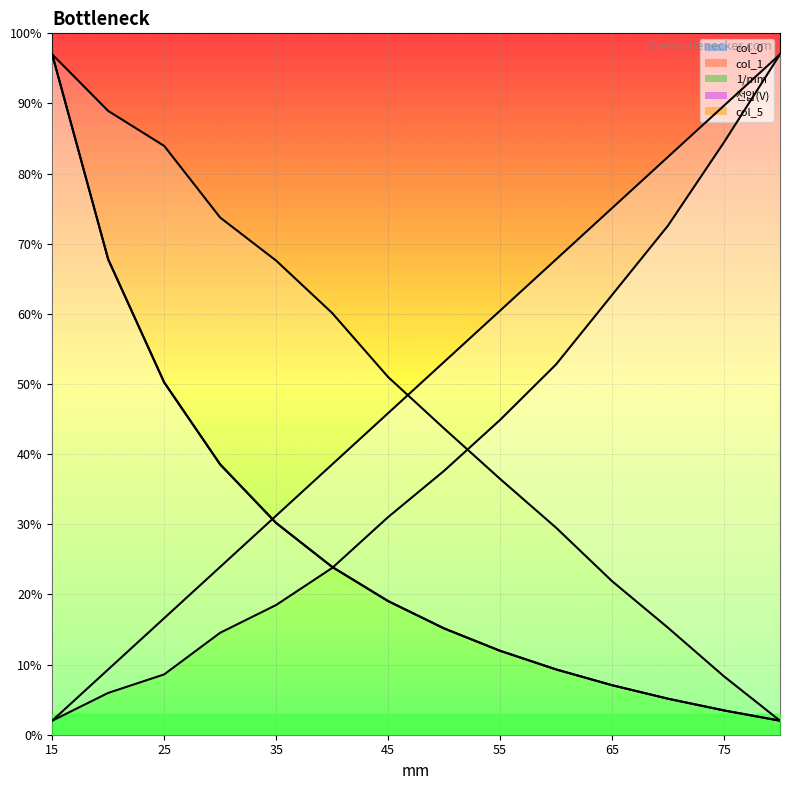

Reading right to left, extract all data points from this chart.

col_0: 97.0	89.7	82.4	75.1	67.8	60.5	53.2	45.8	38.5	31.2	23.9	16.6	9.3	2.0
col_1: 2.0	3.5	5.1	7.1	9.3	12.0	15.2	19.1	23.9	30.2	38.5	50.2	67.8	97.0
1/mm: 2.0	3.5	5.1	7.1	9.3	12.0	15.2	19.1	23.9	30.2	38.5	50.2	67.8	97.0
전압(V): 97.0	84.5	72.6	62.7	52.8	44.9	37.6	31.0	23.8	18.5	14.5	8.6	6.0	2.0
col_5: 2.0	8.3	15.2	21.9	29.5	36.5	43.7	51.0	60.1	67.6	73.7	84.0	88.9	97.0